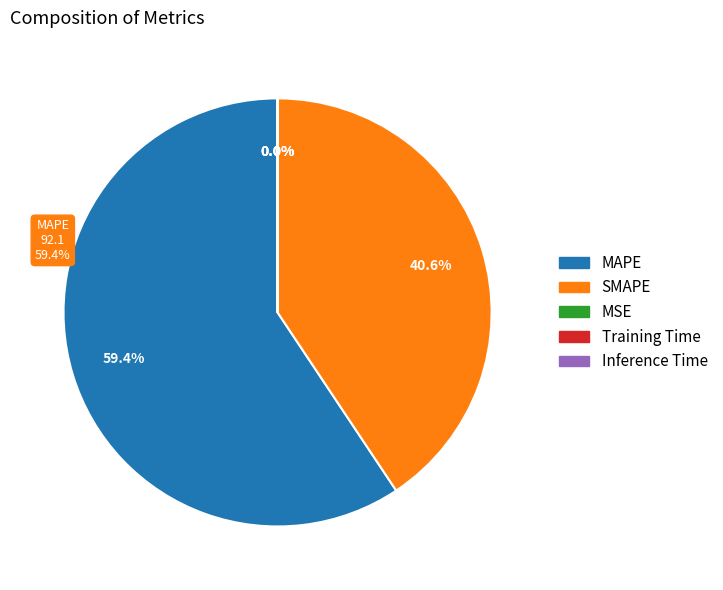

Rank the categories by value from lowest to highest.

MSE, Inference Time, Training Time, SMAPE, MAPE